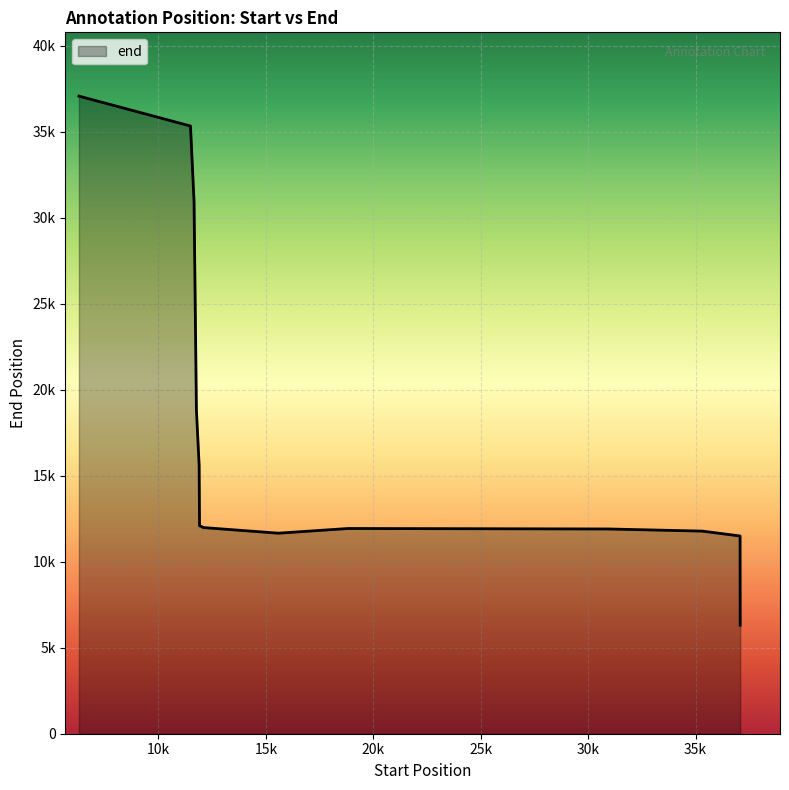

Is this an area chart (filled region under the line)?

Yes